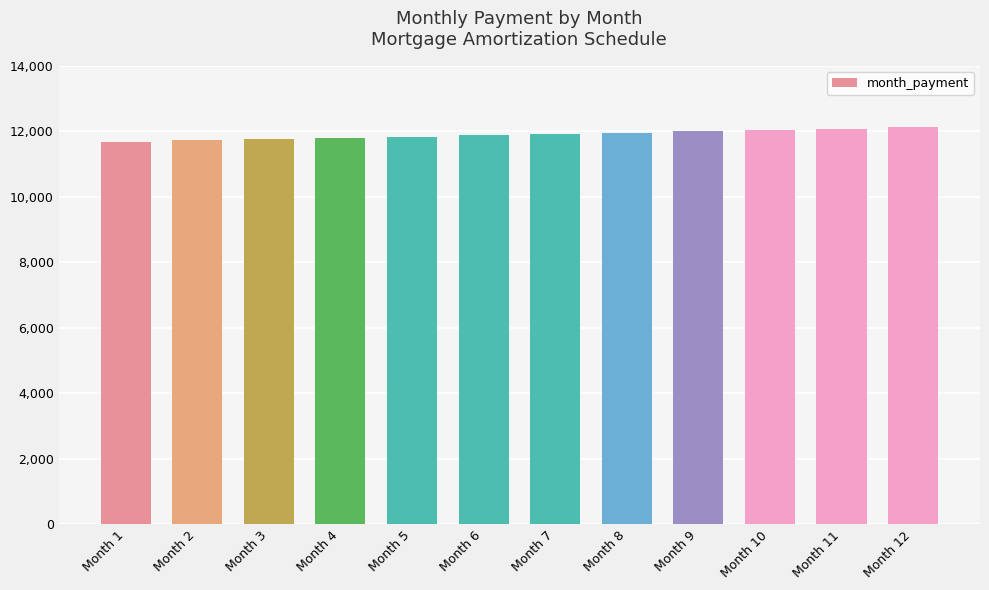

What is the difference between the values at Month 3 and Month 6?

117.9